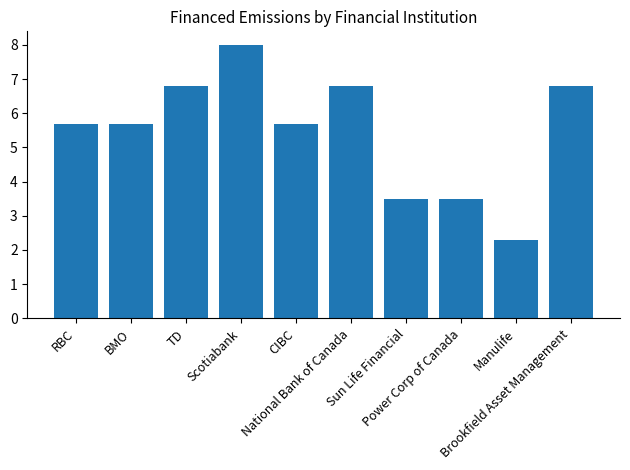

What is the value of the 8th bar from the left?

3.5